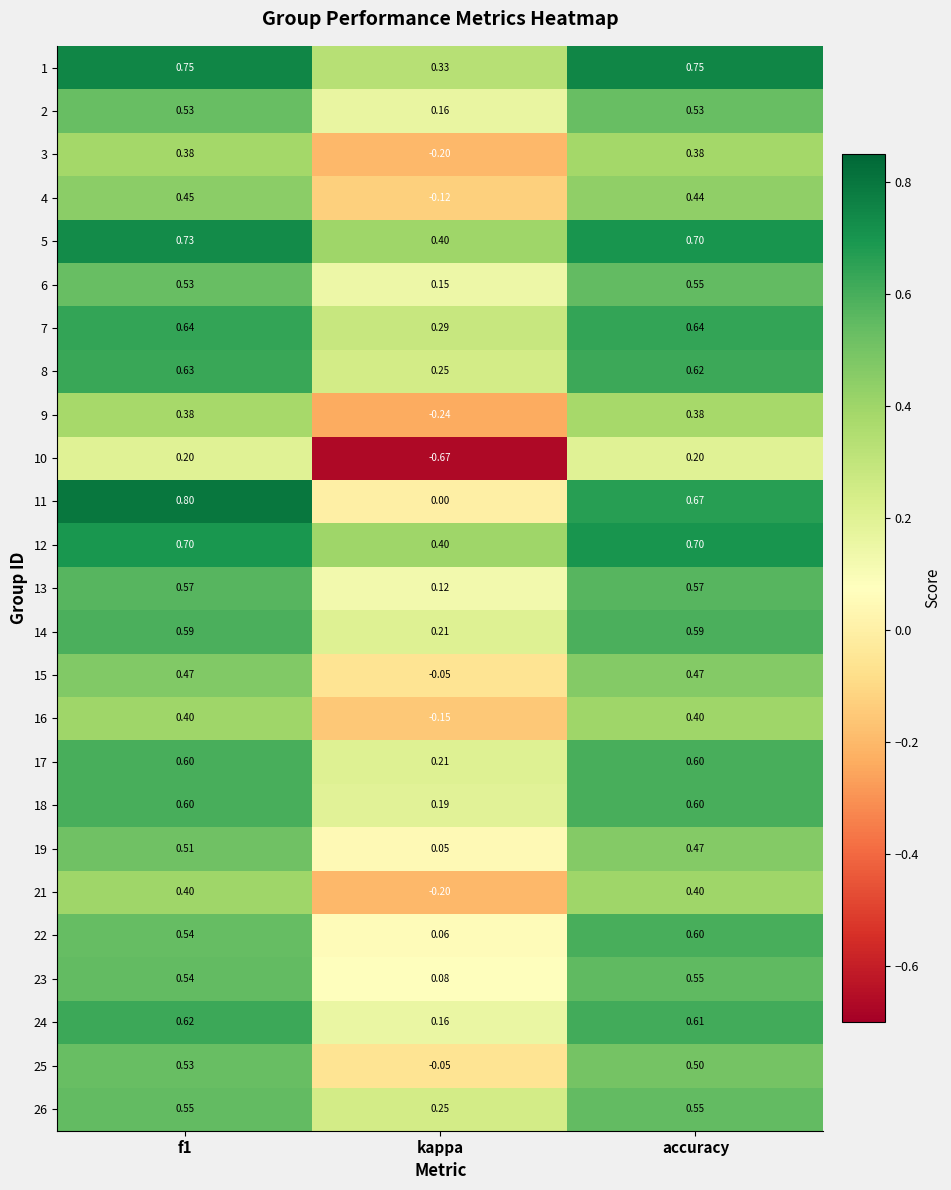

Which category has the lowest value in the 5 series?

kappa